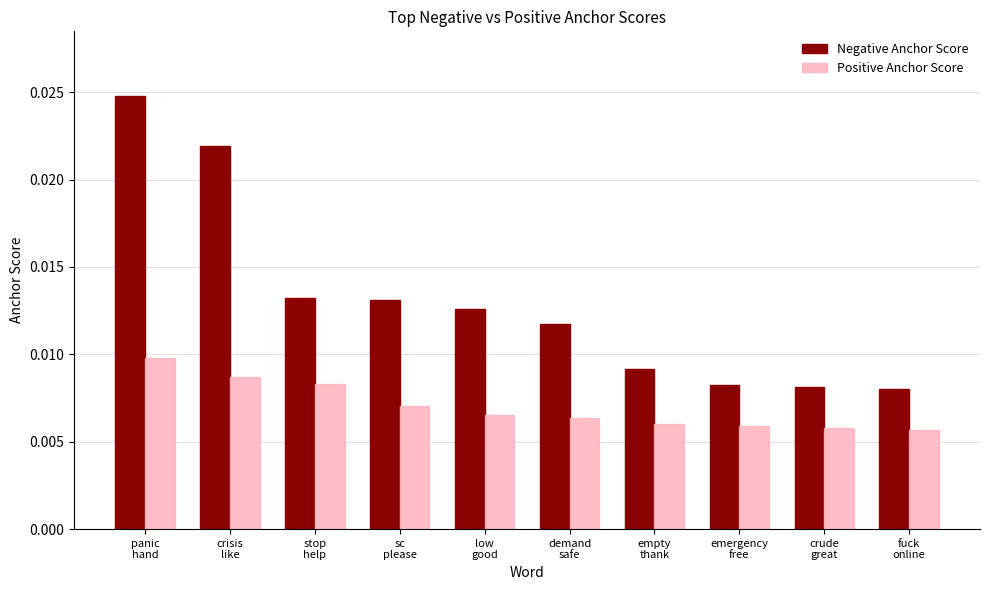

Count the Negative Anchor Score values in the range 0 to 1.

10